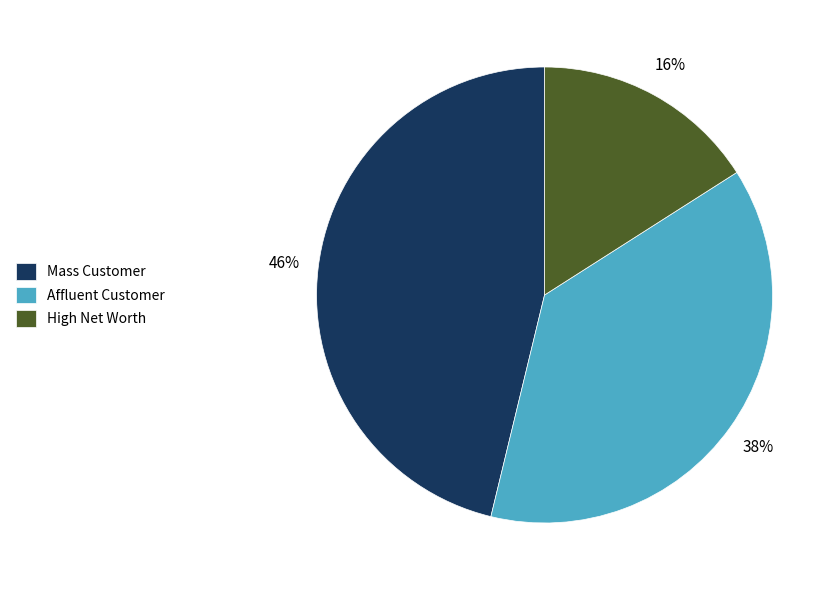

Which slice is the largest?

Mass Customer